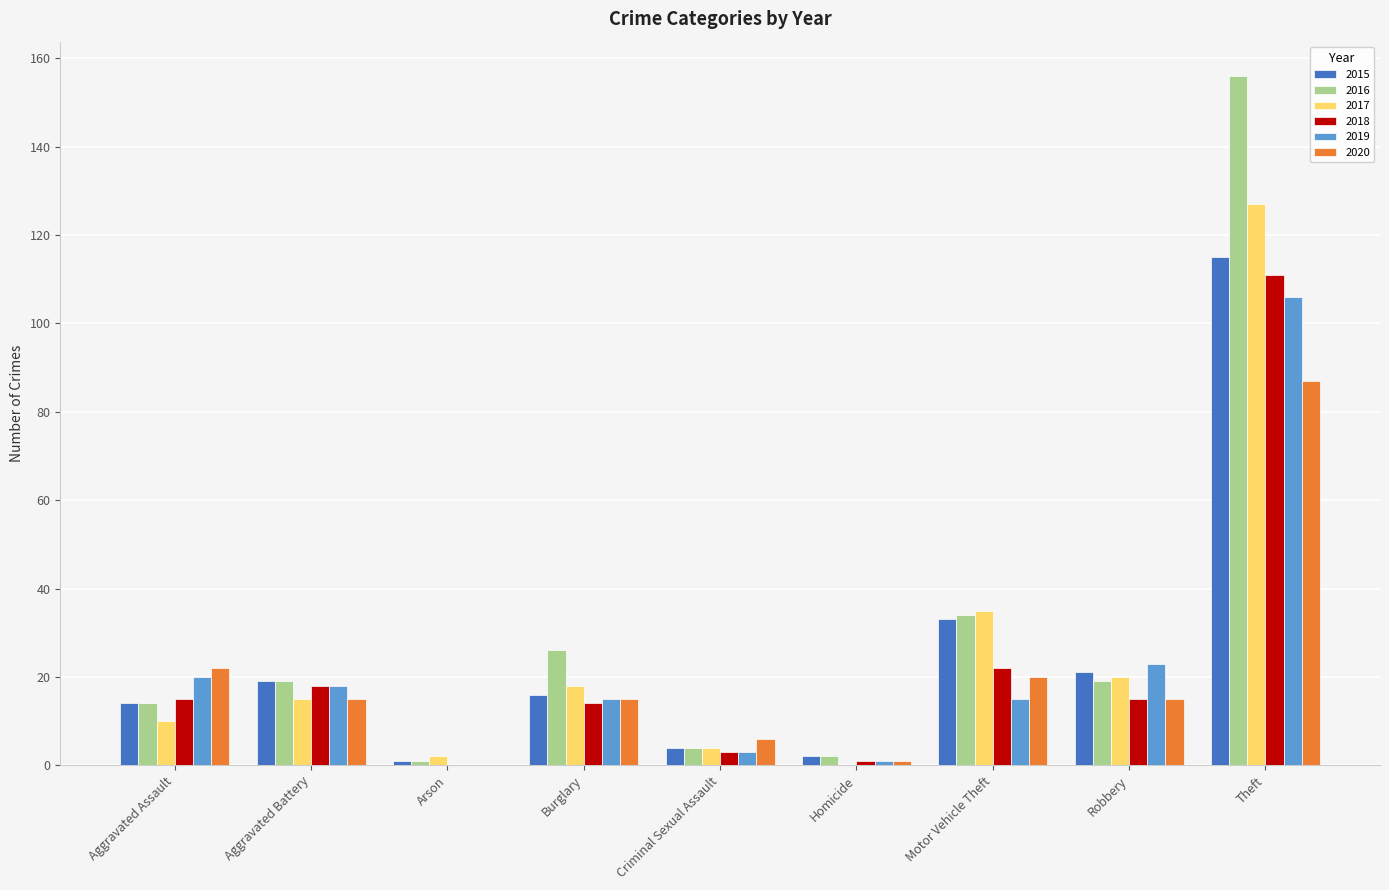

What is the greatest value displayed?

156